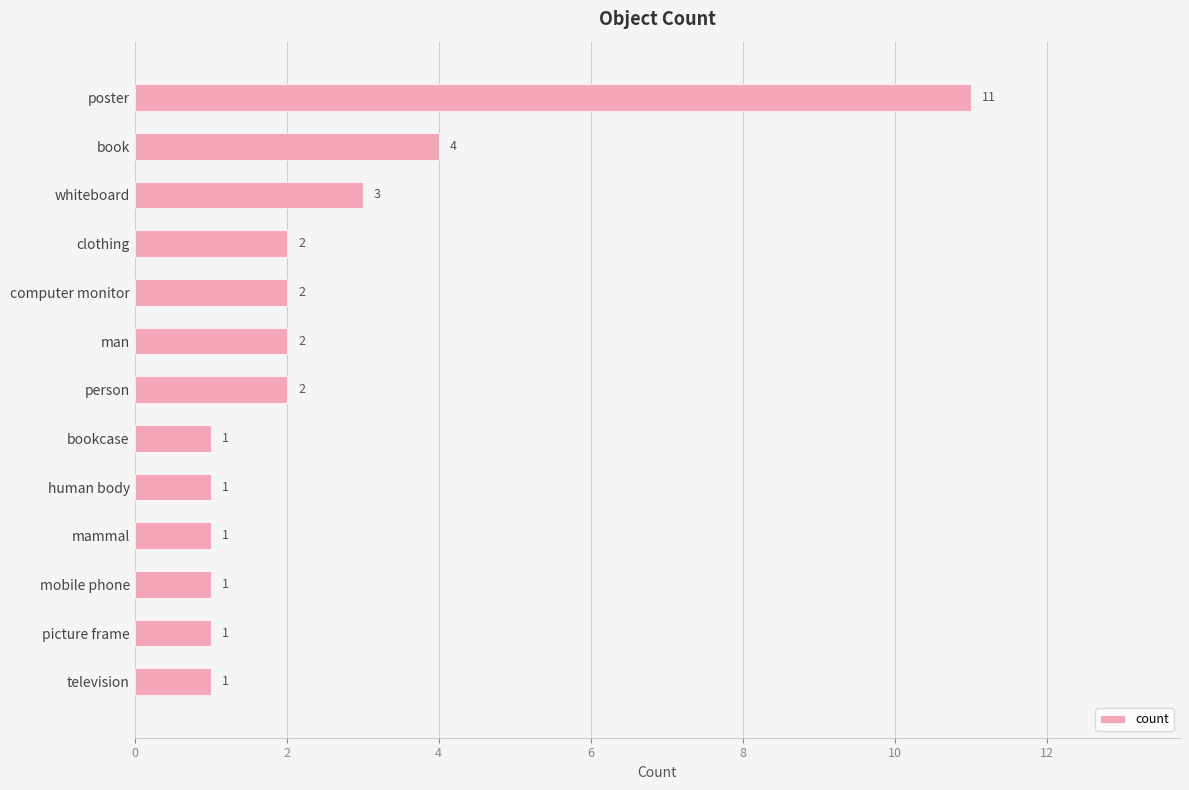

True or false: the data shows 6 at 2.

False